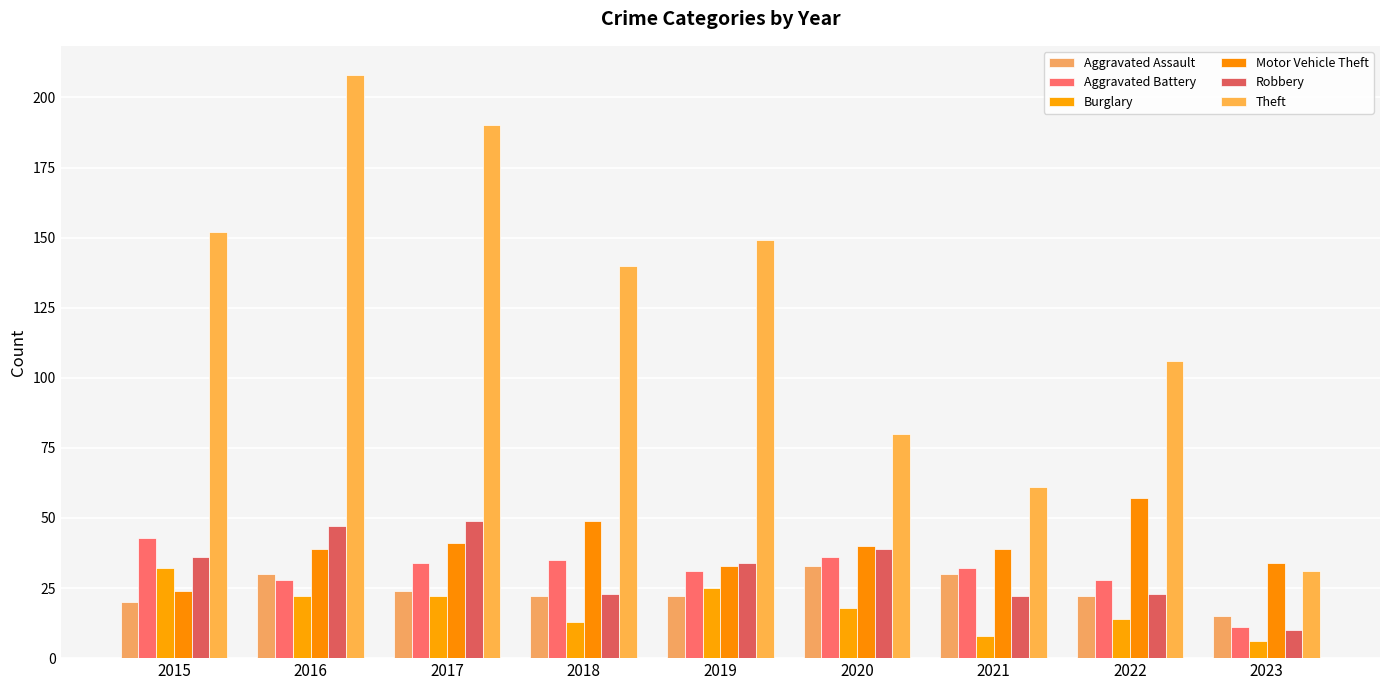

Which series has the largest total across all categories?

Theft